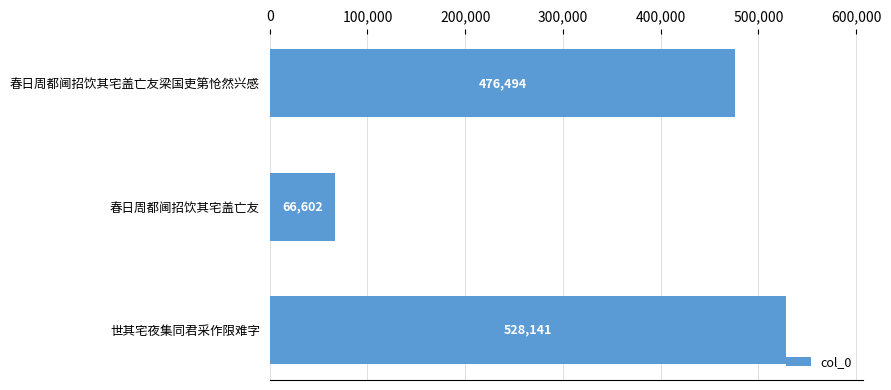

Count the number of data series in this chart.

1